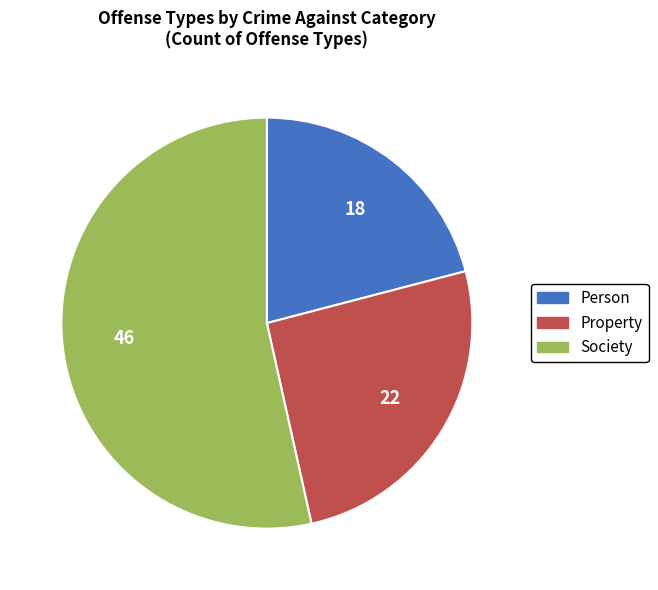

Approximately how many times larger is the value at Property compared to Person?

1.2